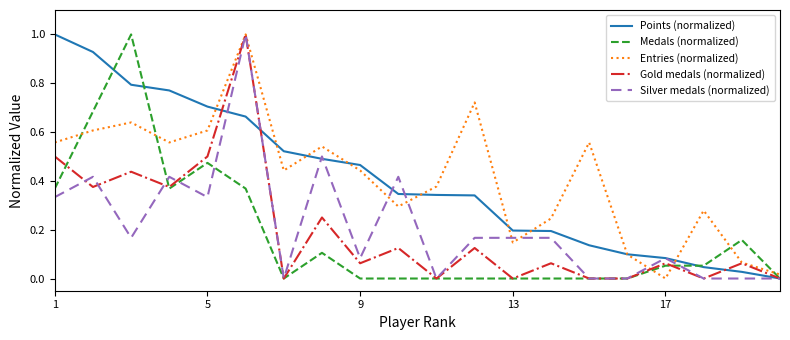

What is the maximum value for Points (normalized)?

1.0